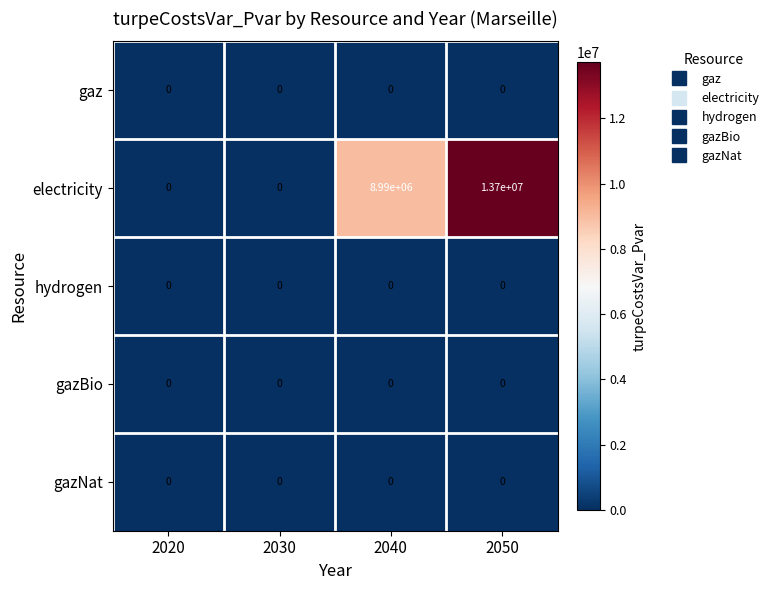

Is it true that gazNat equals 0 at 2020?

True